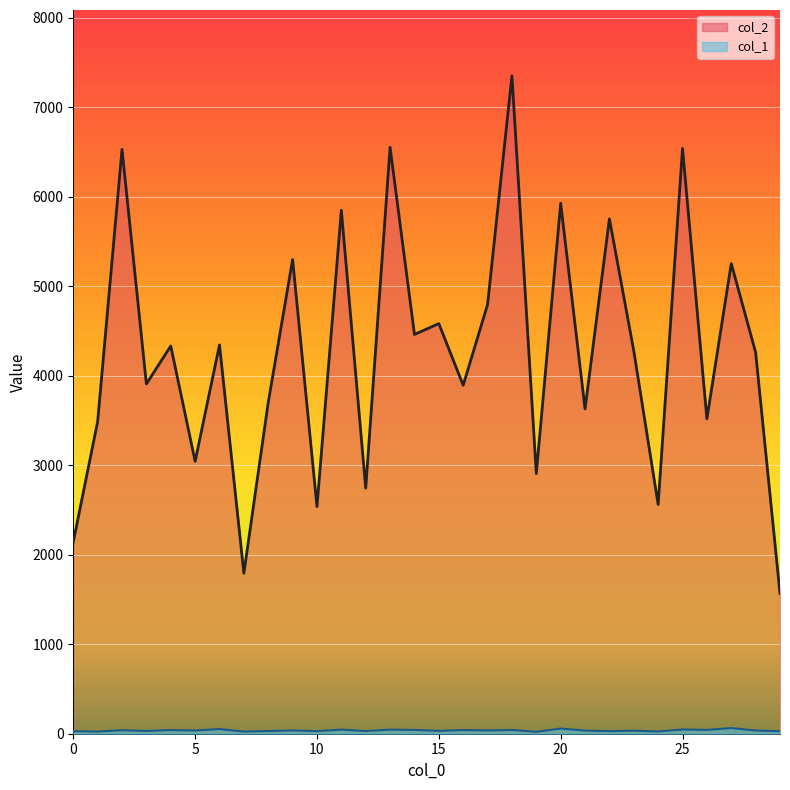

Does the chart display data point markers on the line(s)?

No